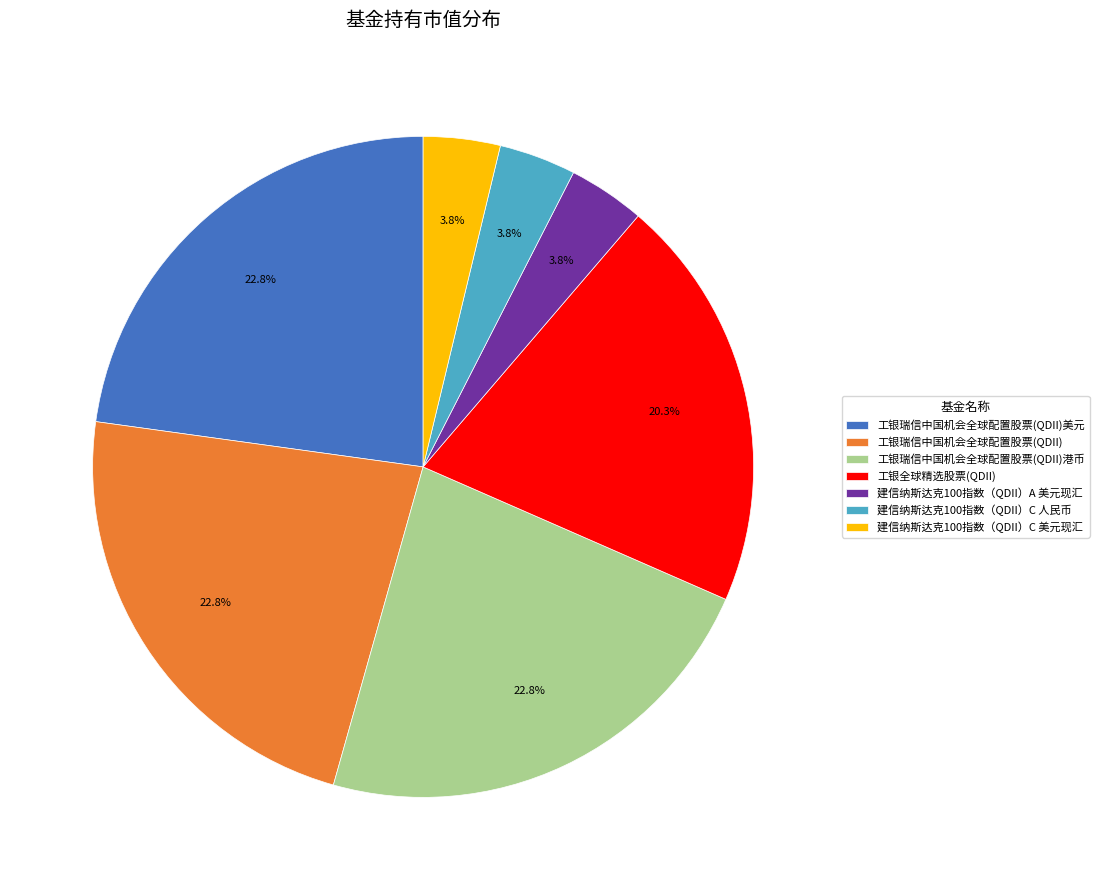

Which has a higher value, 工银瑞信中国机会全球配置股票(QDII) or 工银全球精选股票(QDII)?

工银瑞信中国机会全球配置股票(QDII)